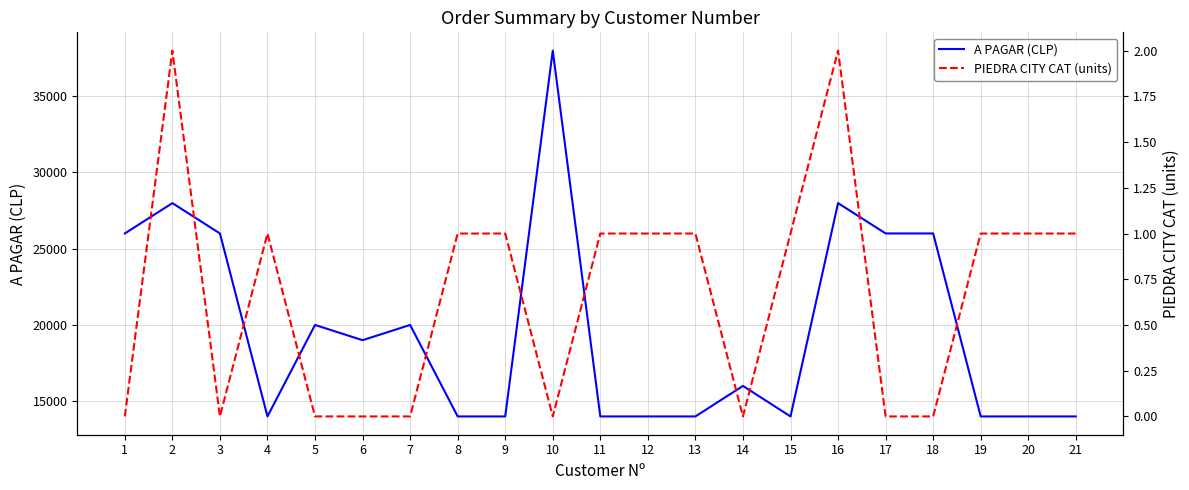

Which series has the largest range (max minus min)?

A PAGAR (CLP)